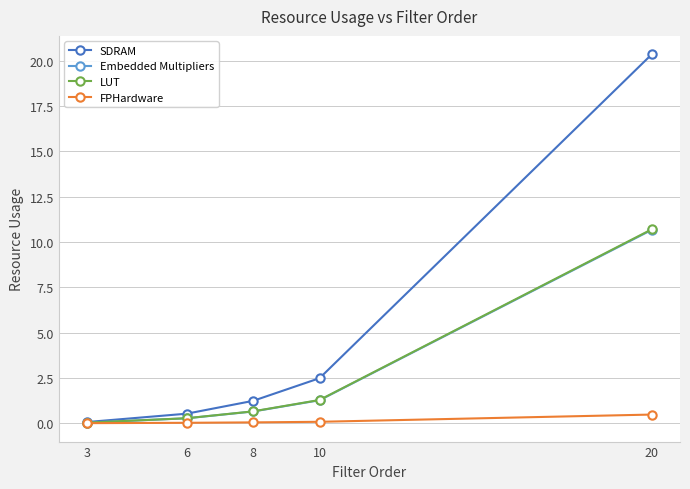

At which category does the chart reach its peak across all series?

20